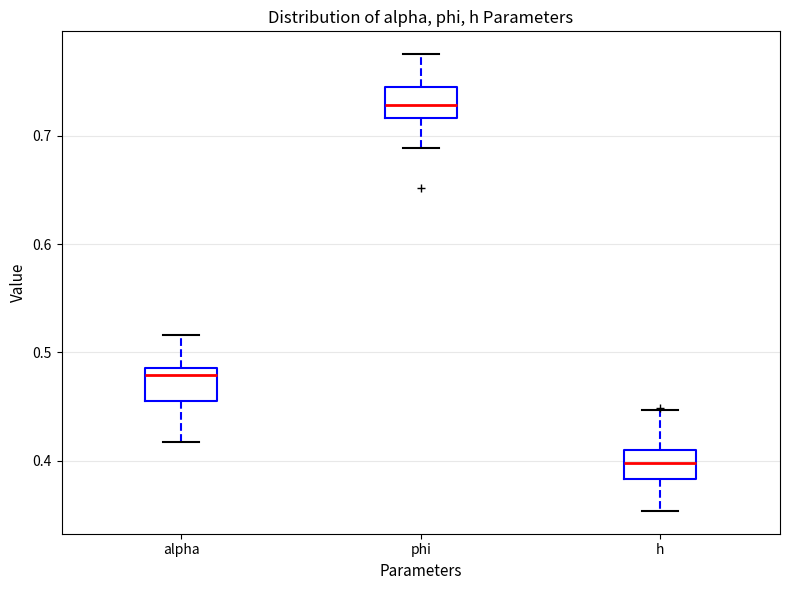

Reading left to right, read every box against the y-axis: the position of its median line, the range the box covers, and the ends of its whiskers. The values are not printed on the chart, so give them approximately, as read against the axis.

alpha: median 0.48, box 0.45 to 0.49, whiskers 0.42 to 0.52
phi: median 0.73, box 0.72 to 0.74, whiskers 0.69 to 0.78
h: median 0.40, box 0.38 to 0.41, whiskers 0.35 to 0.45